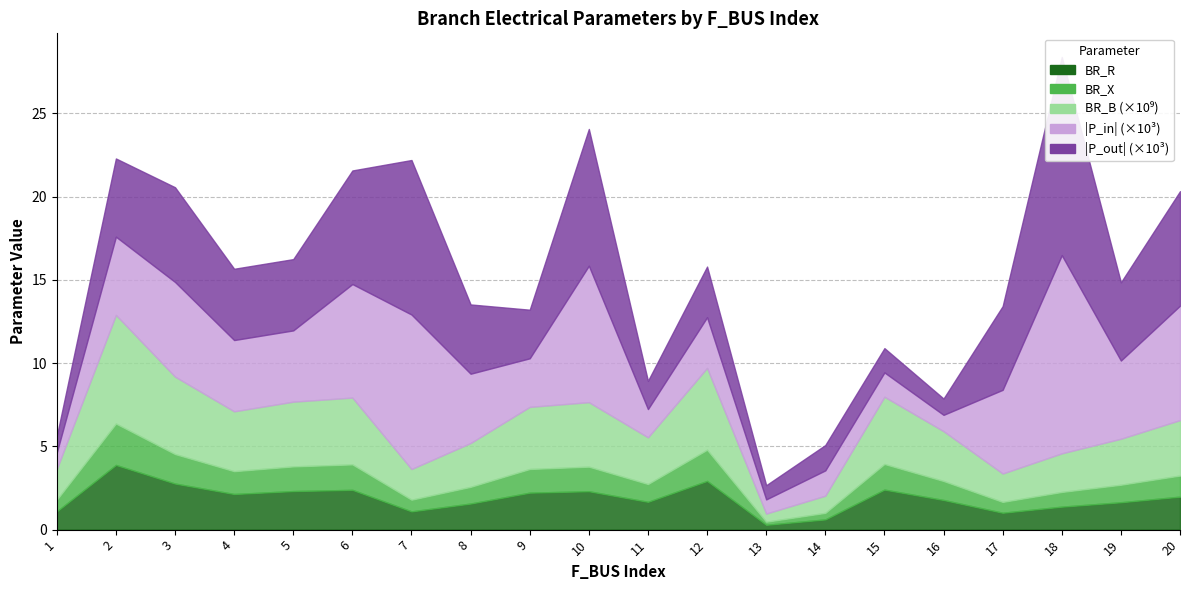

What is the difference between the maximum and second lowest values in the P_in_scaled series?

10.9